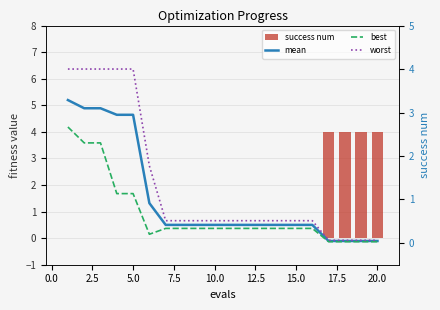

What is the greatest value displayed?

4.0